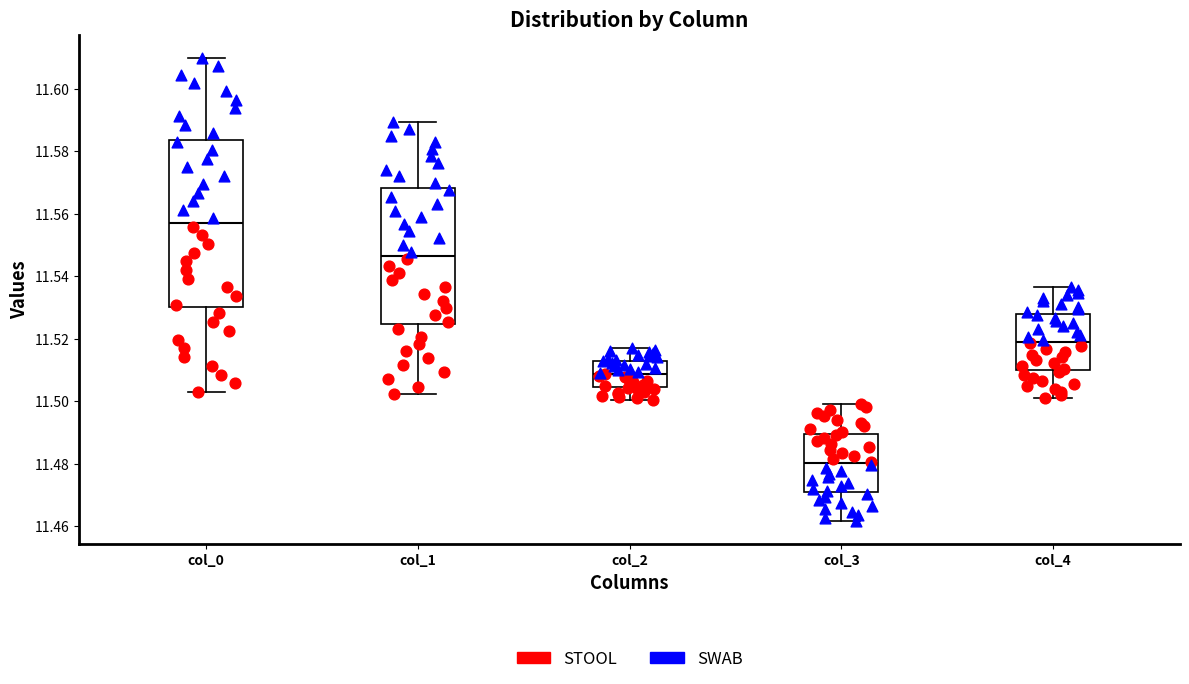

Comparing the boxes themselves (not the whiskers), which one is the tallest?

col_0